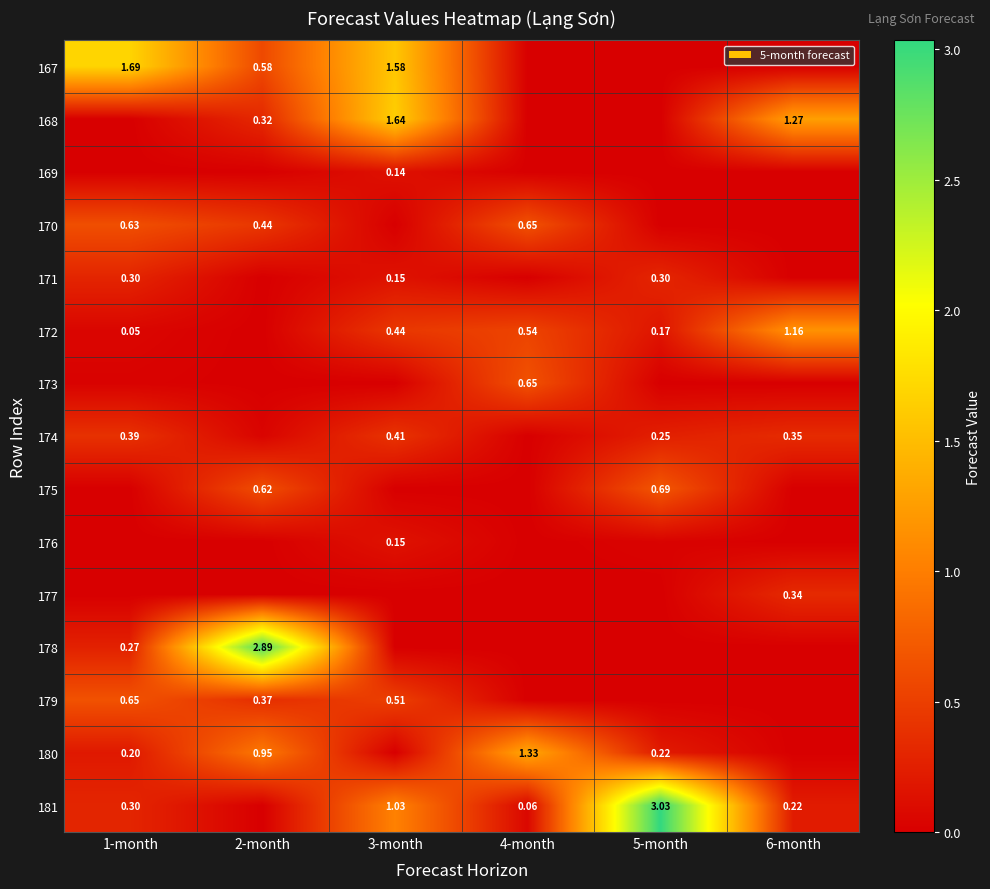

What is the difference between the maximum and second lowest values in the 178 series?

2.9